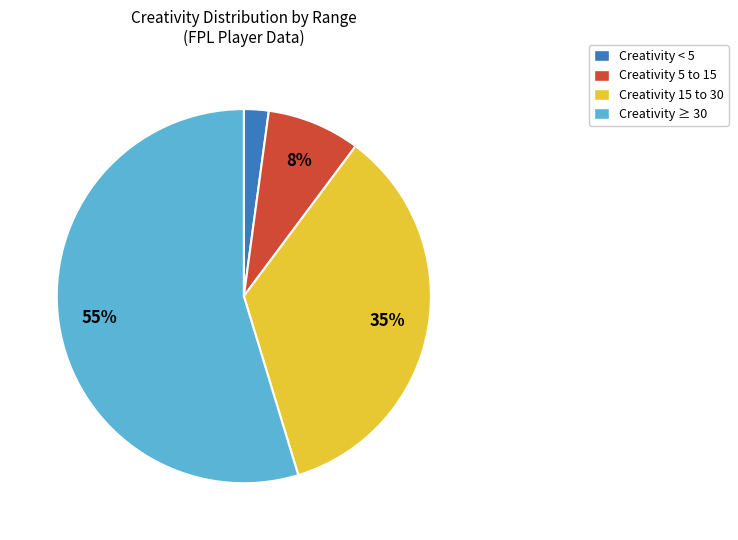

To the nearest percent, what is the difference between the largest and smallest slice percentages?

53%